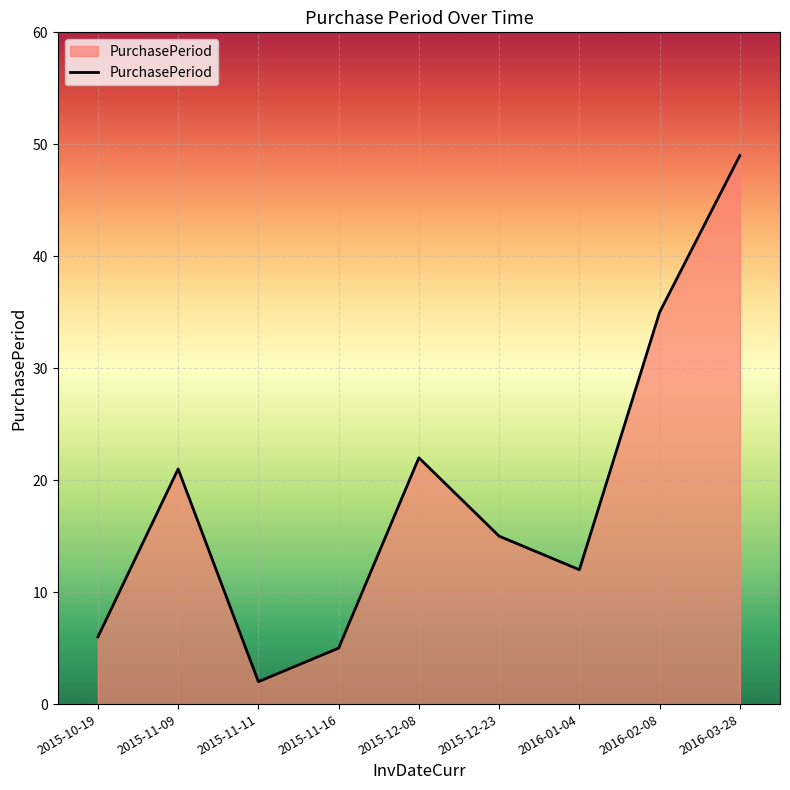

What is the sum of all values?

167